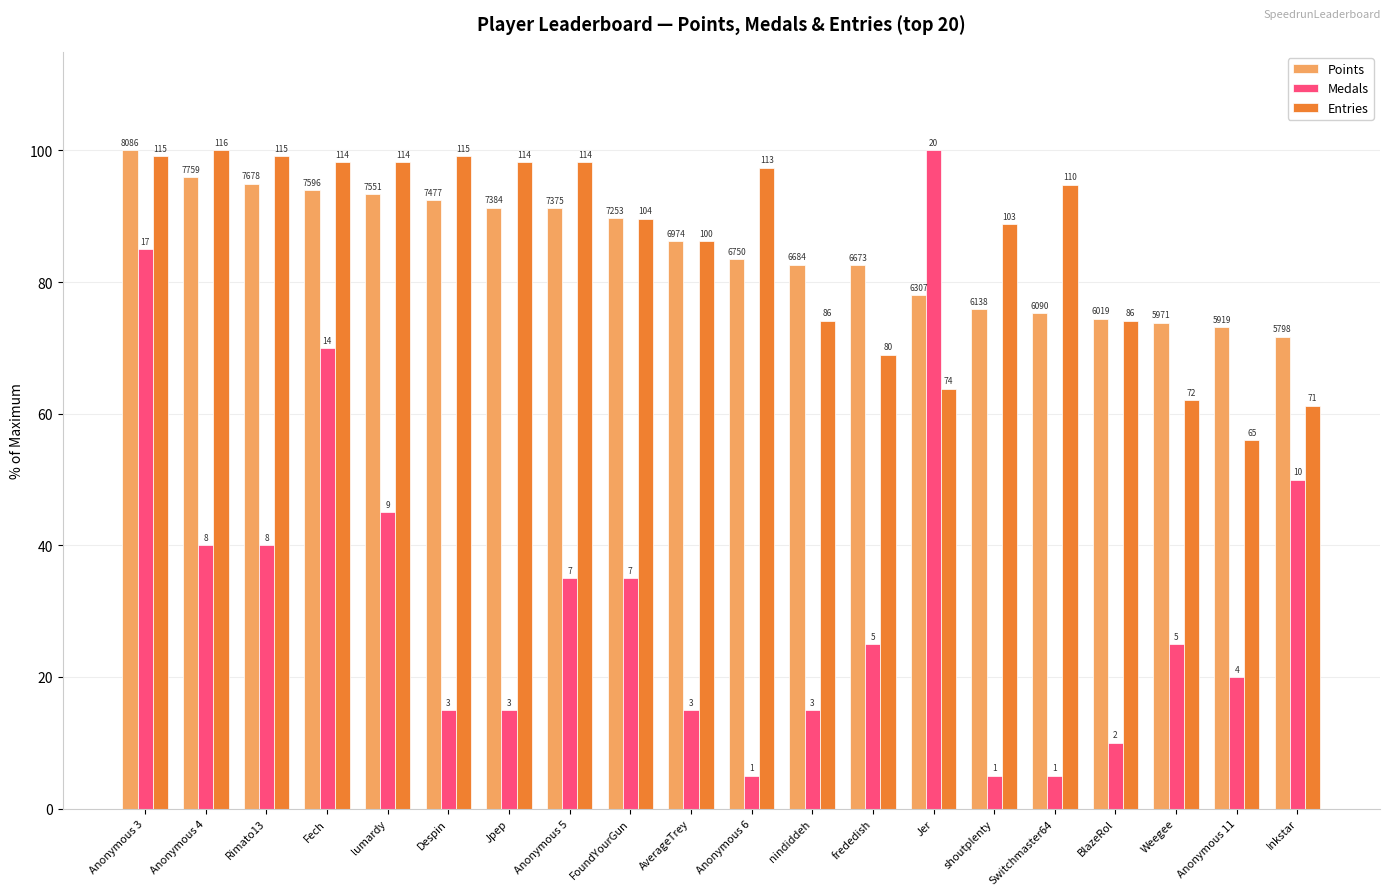

What is the label of the 8th bar from the right?

frededish